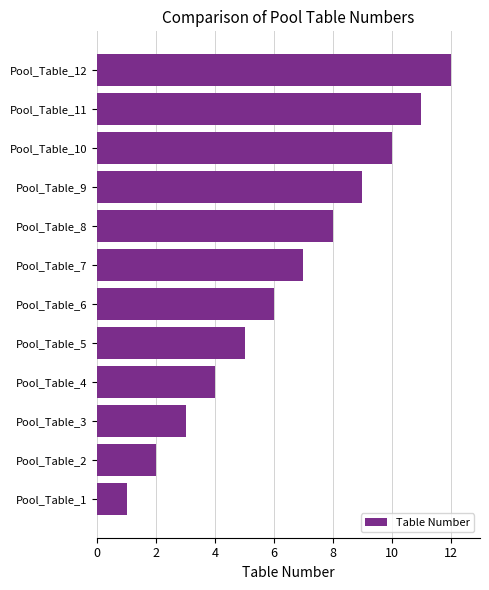

The value at Pool_Table_3 is 3. True or false?

True